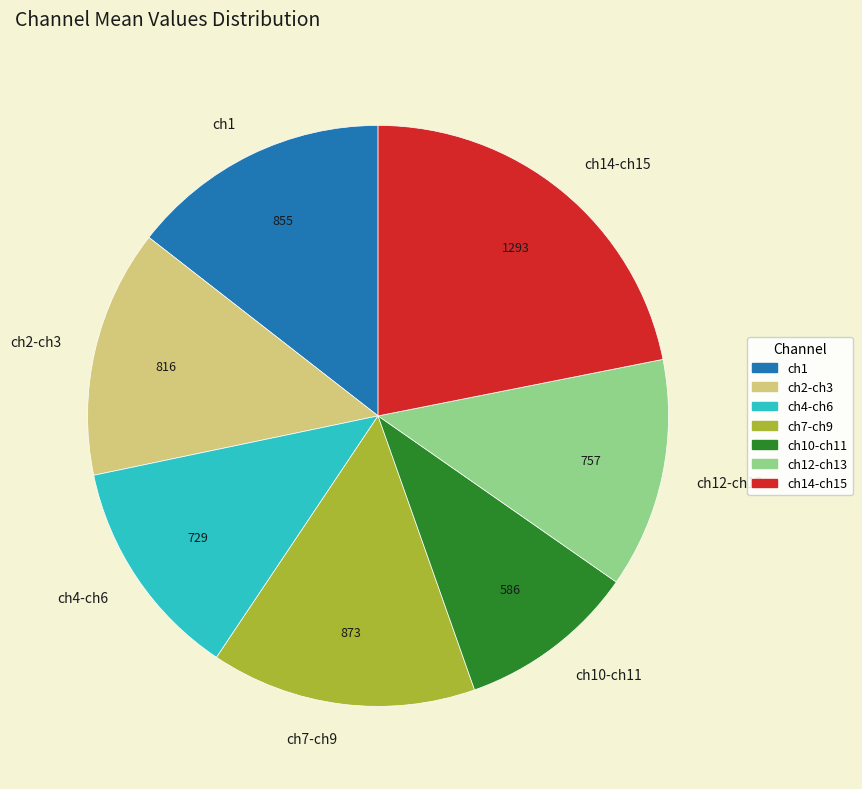

The ch1 slice represents 25% of the pie. True or false?

False